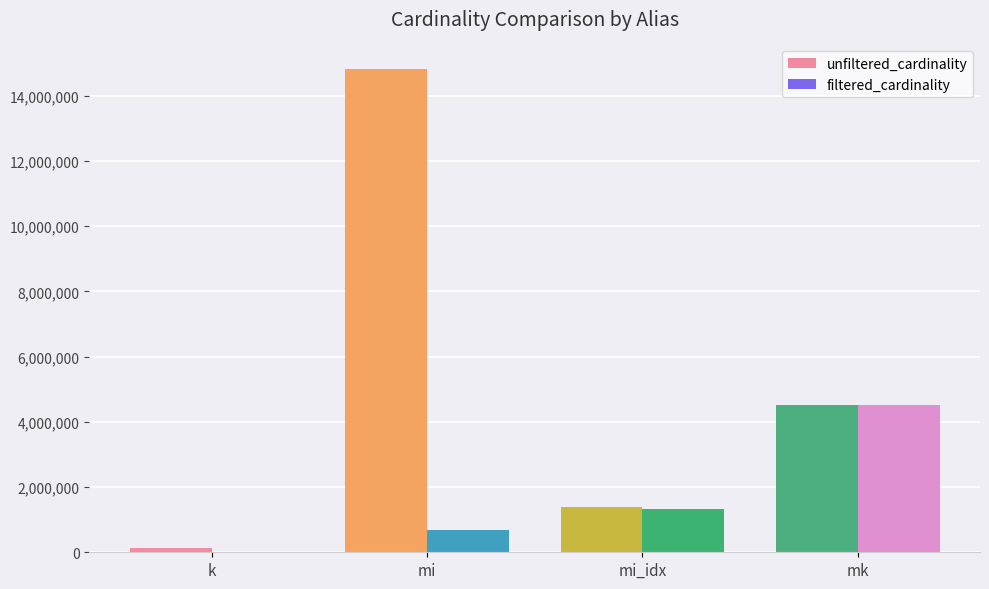

Does the chart contain stacked bars?

No